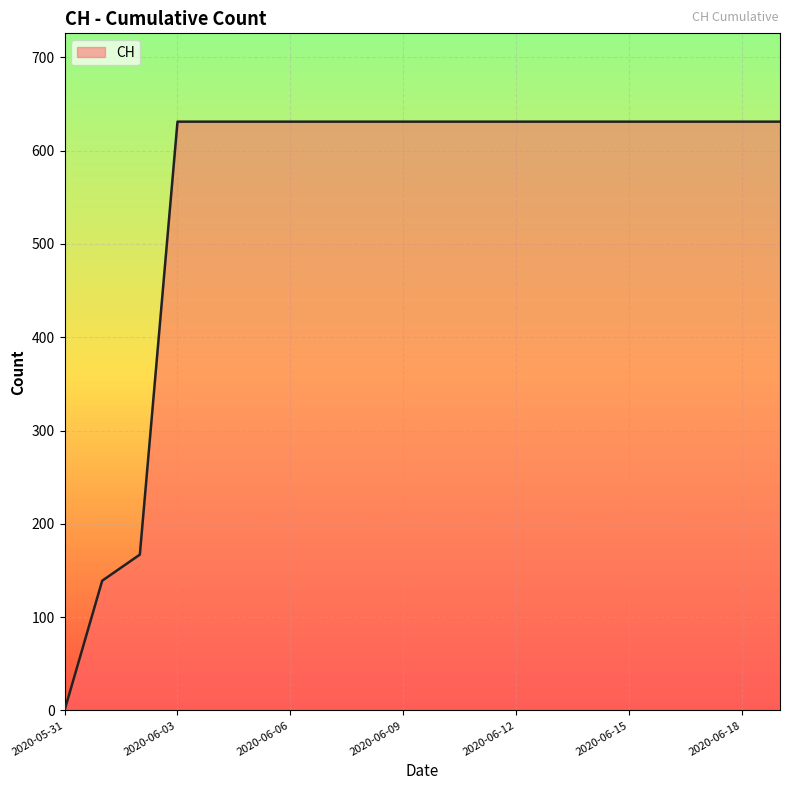

What is the sum of all values?

11033